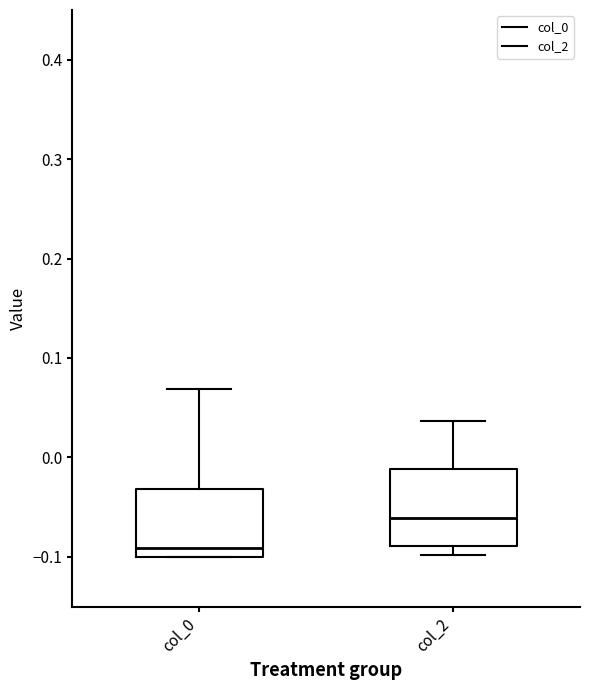

Where is the upper edge of the box for col_2 on the y-axis? The values are not printed on the chart, so give them approximately, as read against the axis.

-0.01